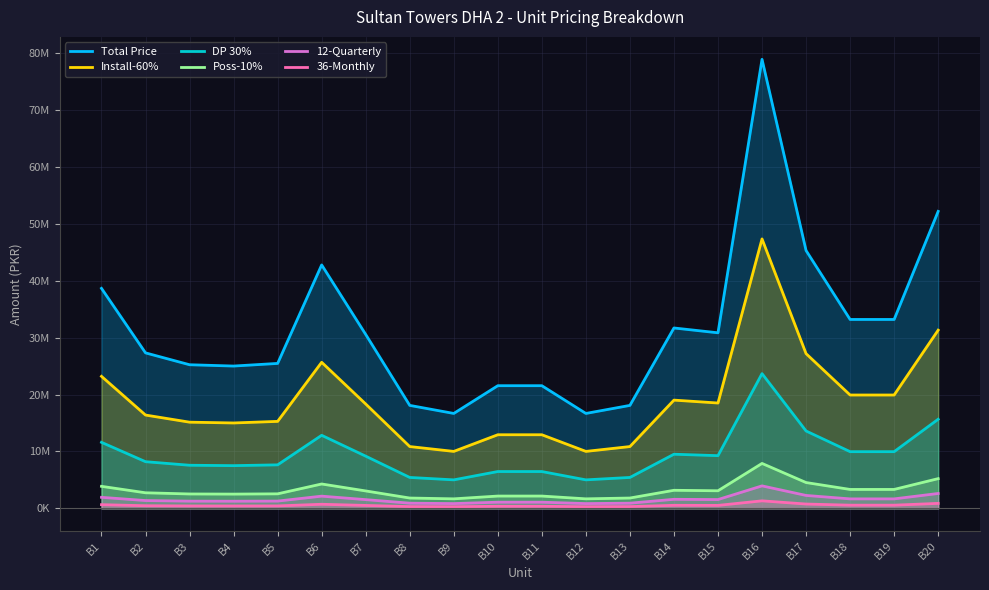

True or false: Total Price and Poss-10% cross at least once.

False